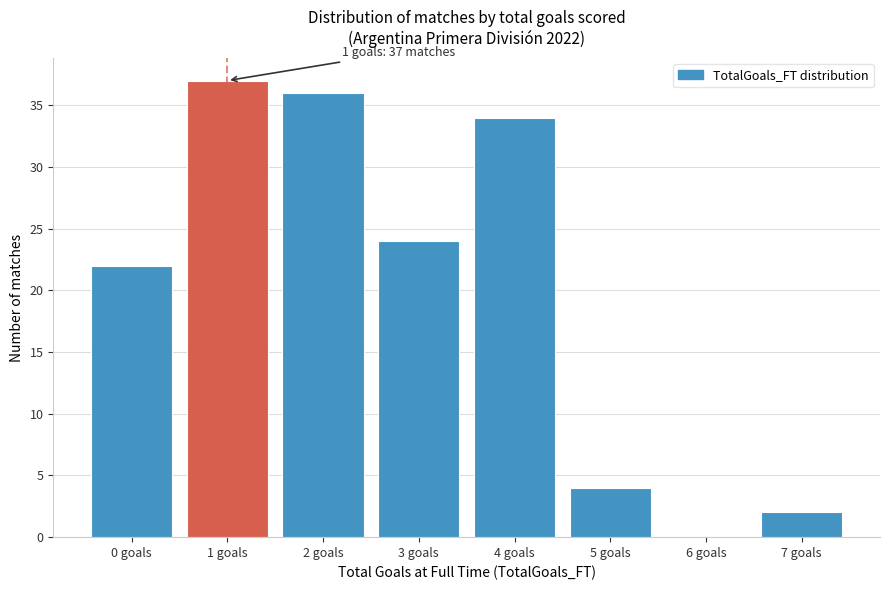

Over which range of the x-axis is the bar tallest?

0.5 to 1.5